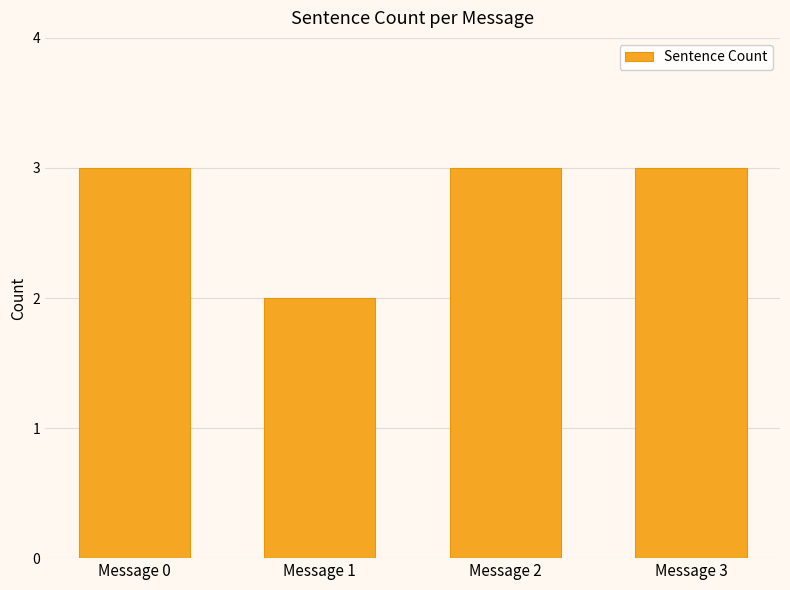

How many data points does each series have?

4